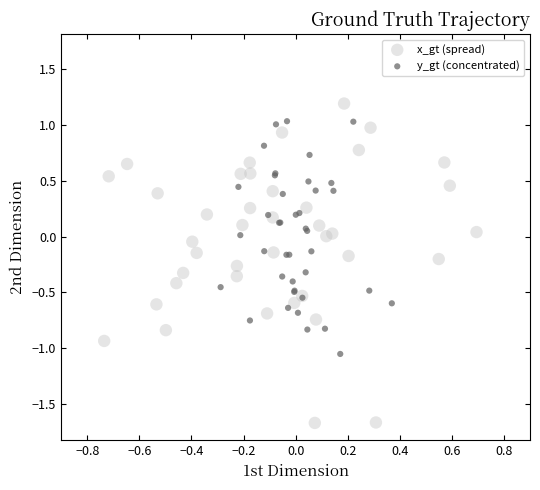

Which series has the widest spread of Y values?

x_gt (spread)